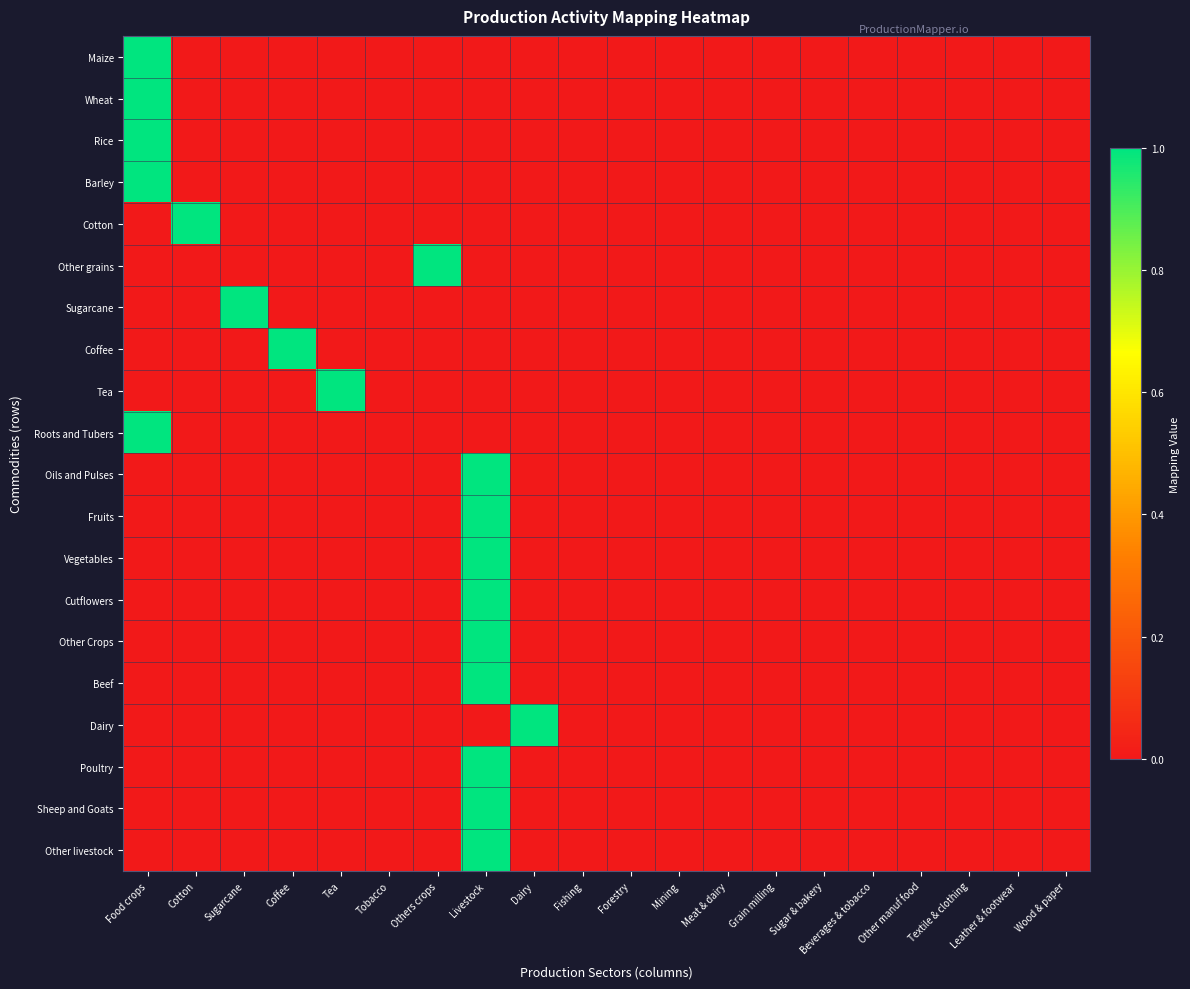

What is the total value across all series at Cotton?

1